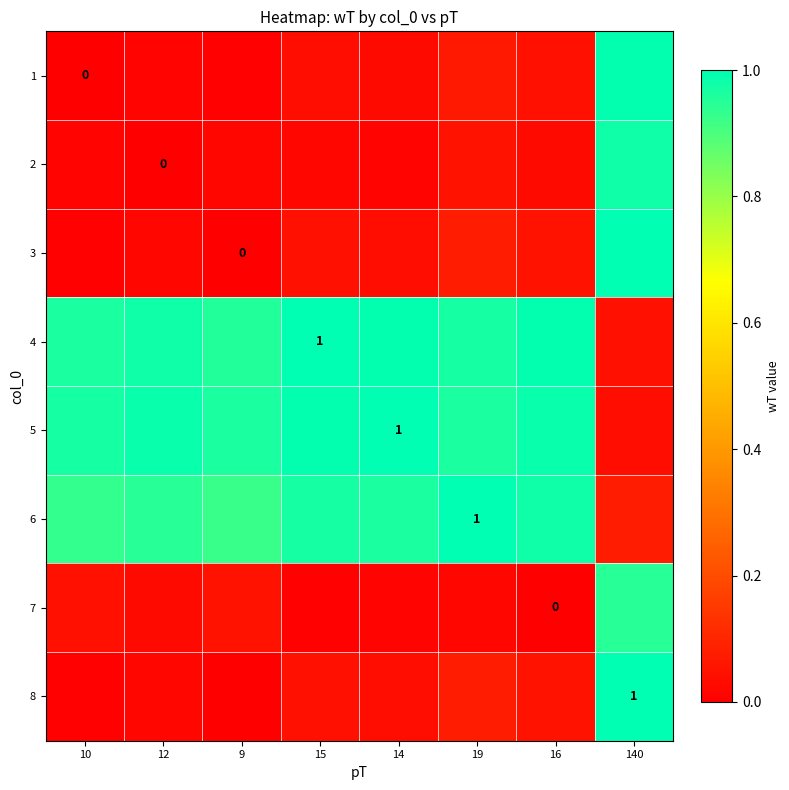

True or false: 3 has a value of 0.0 at 15.

True